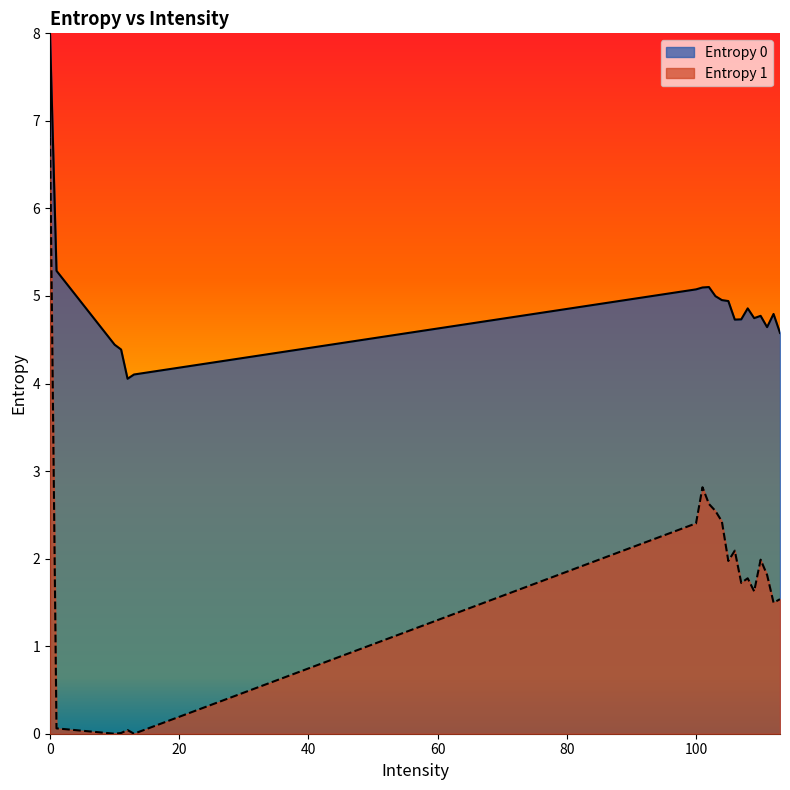

True or false: Entropy 0 has more than 1 points higher than both neighbors.

True